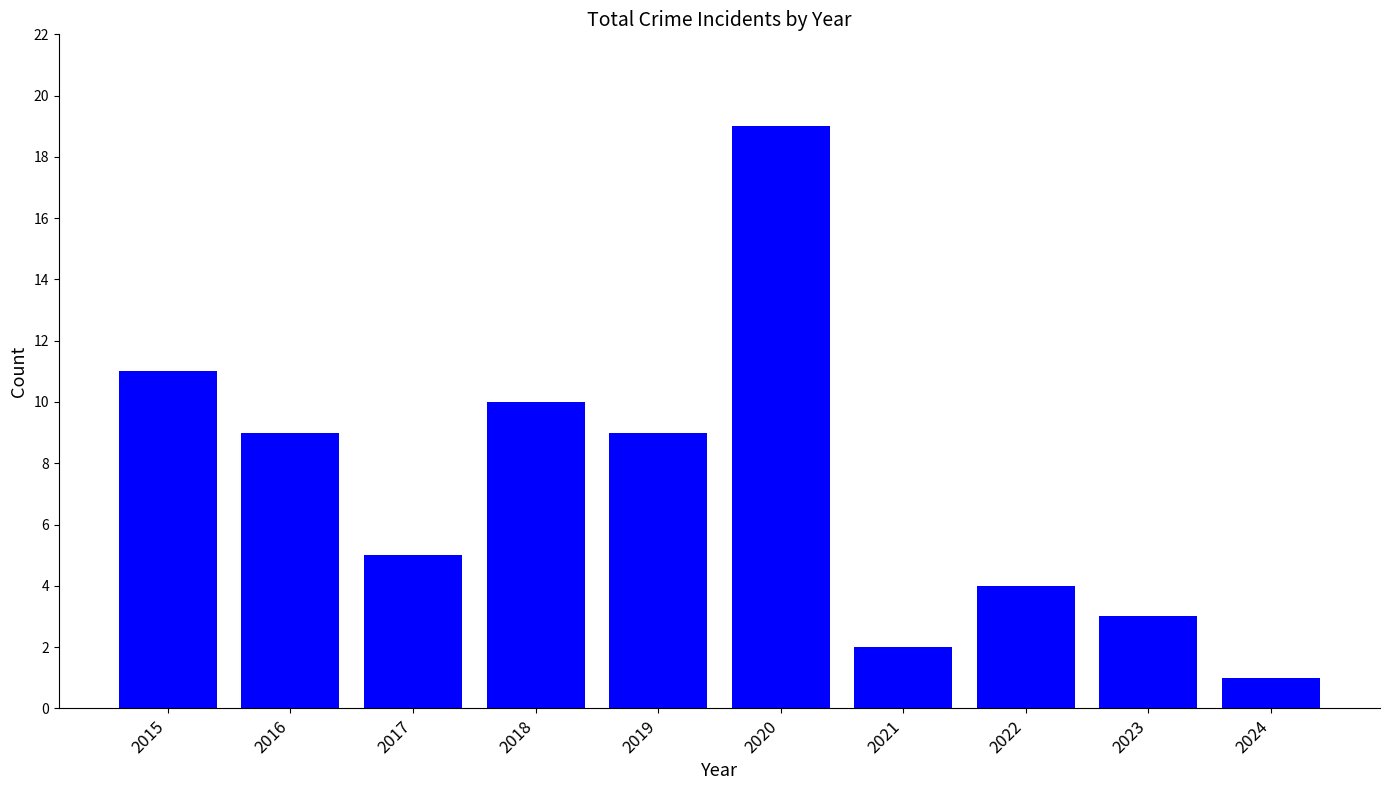

What is the change in value from 2015 to 2021?

-9